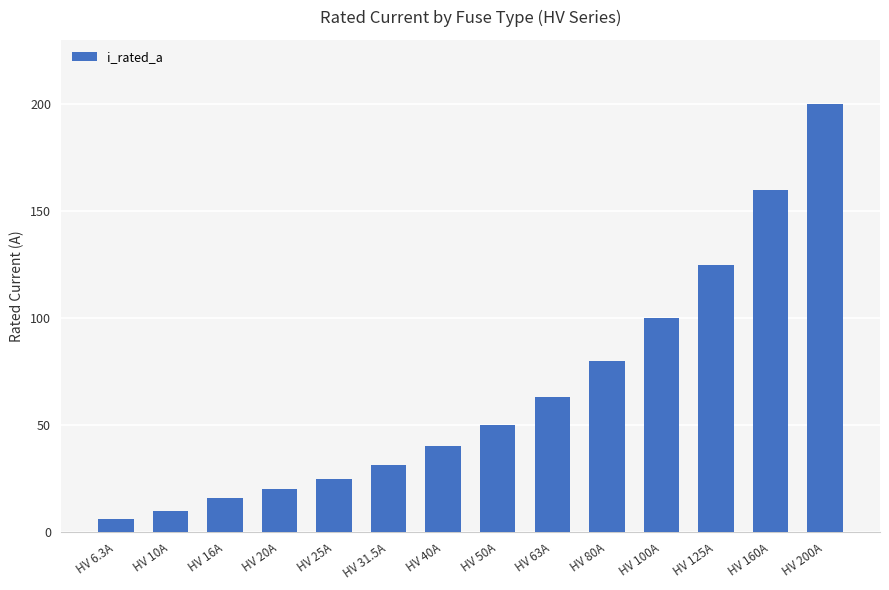

Reading right to left, extract all data points from this chart.

HV 200A=200.0	HV 160A=160.0	HV 125A=125.0	HV 100A=100.0	HV 80A=80.0	HV 63A=63.0	HV 50A=50.0	HV 40A=40.0	HV 31.5A=31.5	HV 25A=25.0	HV 20A=20.0	HV 16A=16.0	HV 10A=10.0	HV 6.3A=6.3